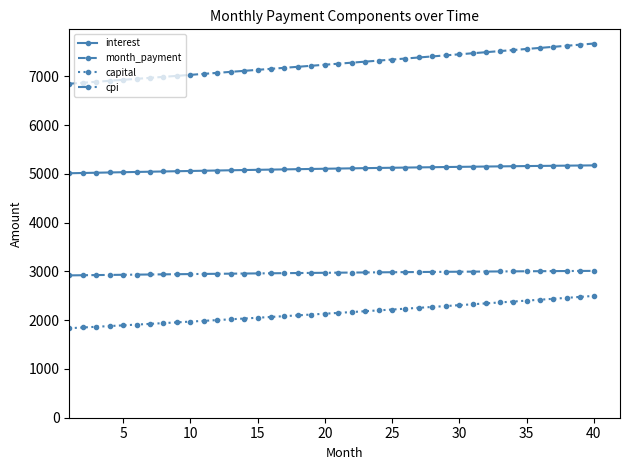

What is the difference between the maximum and minimum values in the month_payment series?

824.0